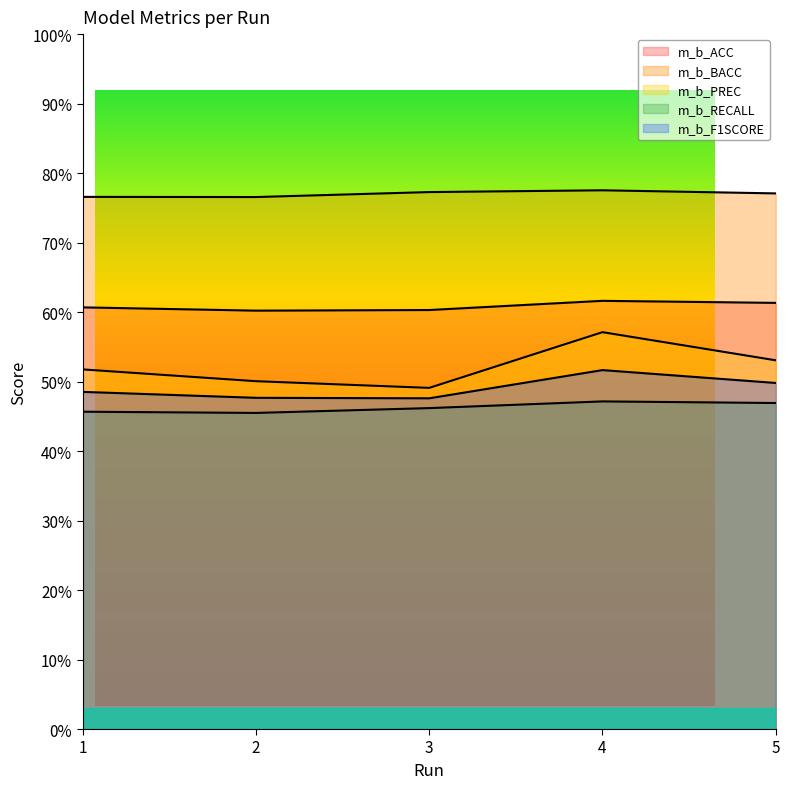

True or false: m_b_BACC has a value of 1.3 at 1.

False